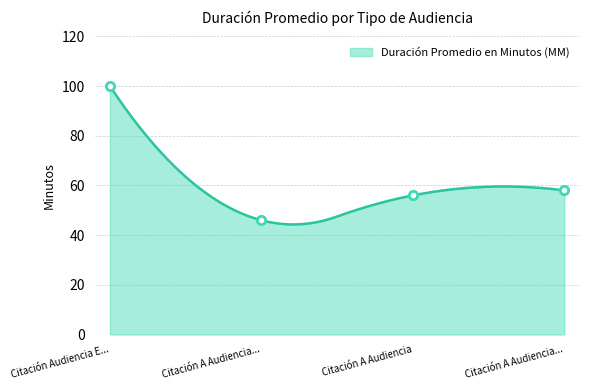

Reading left to right, extract all data points from this chart.

100	46	56	58